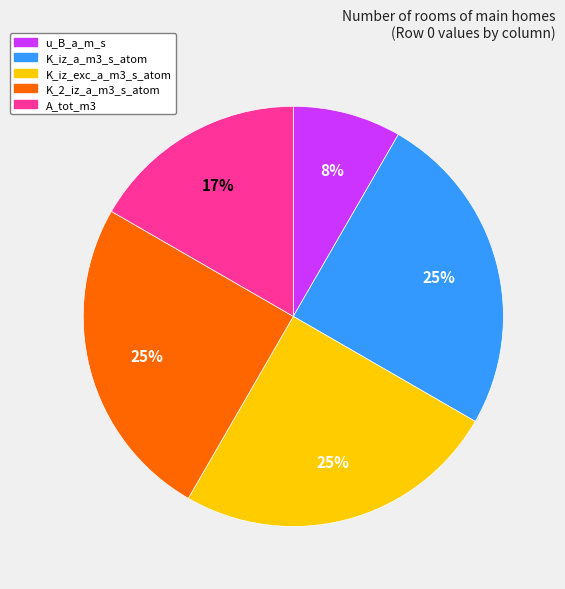

True or false: K_2_iz_a_m3_s_atom accounts for 25% of the total.

True